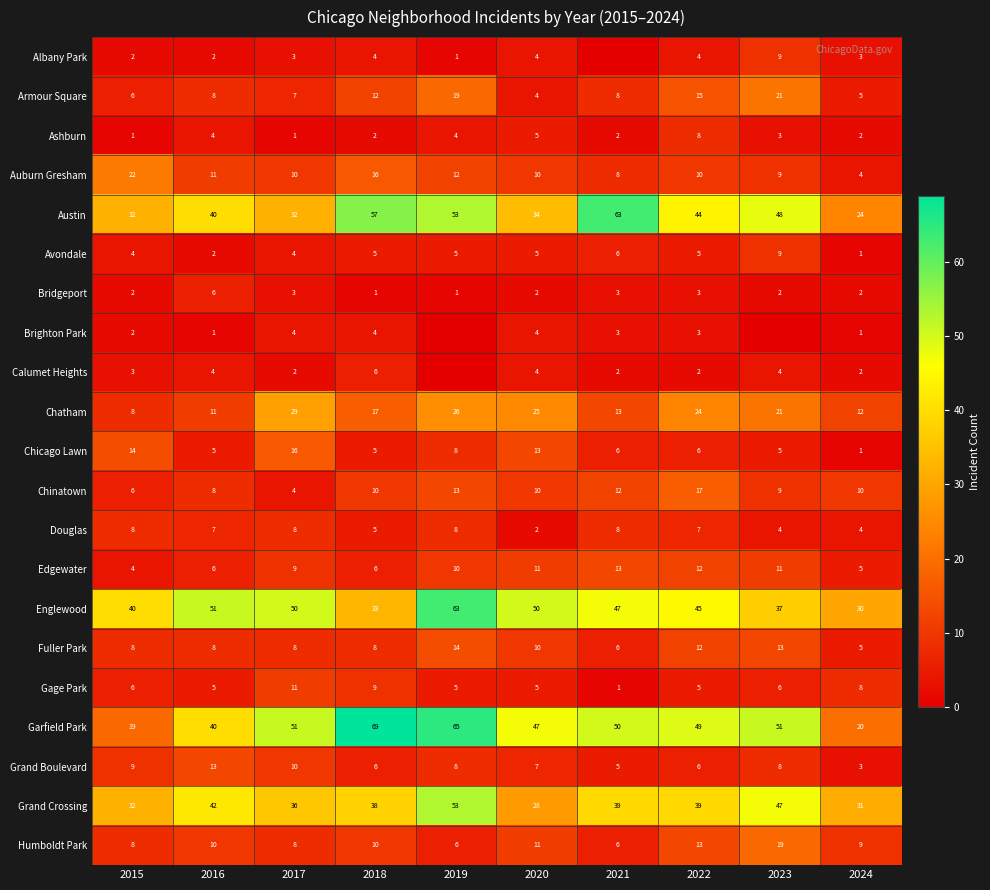

True or false: Grand Crossing has a value of 39 at 2022.

True